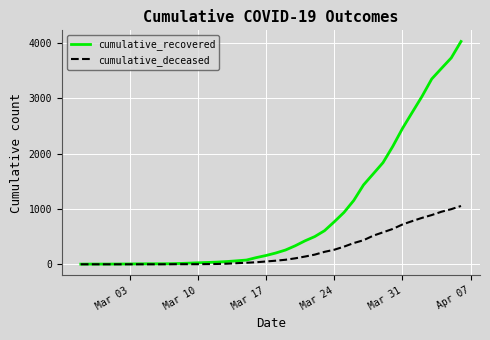

What is the sum of all cumulative_recovered values?

35775